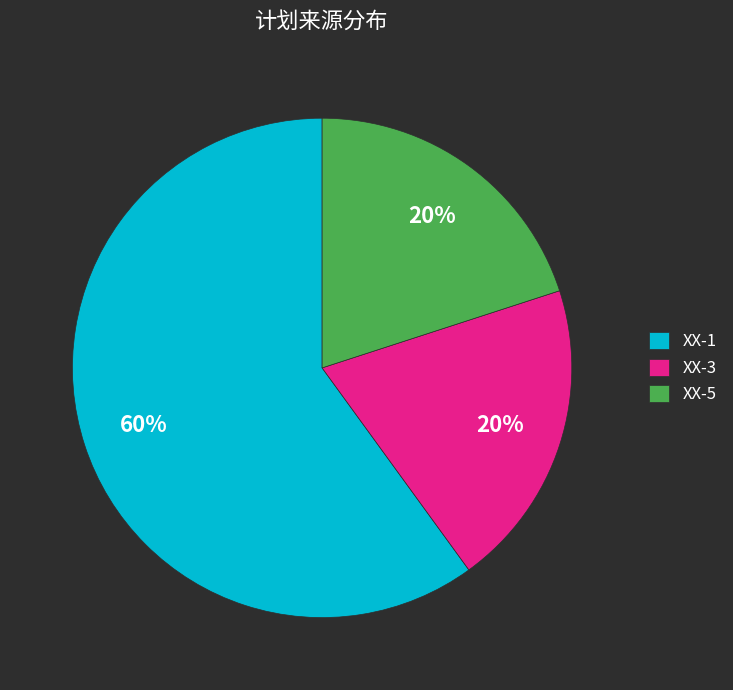

The XX-3 slice represents 29% of the pie. True or false?

False